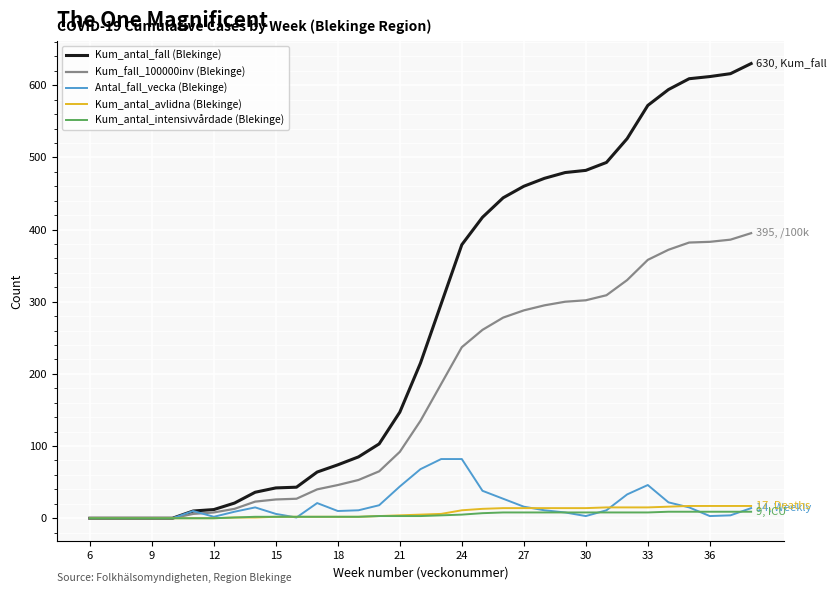

What is the greatest value displayed?

630